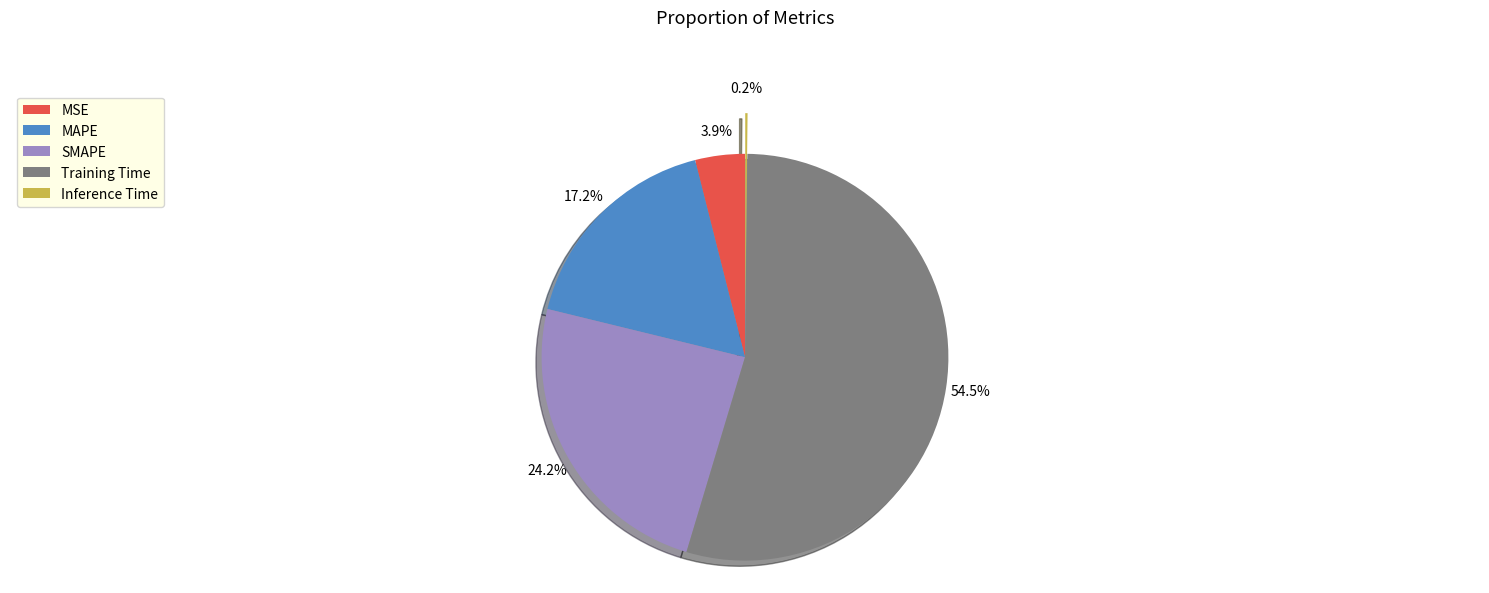

Which has a higher value, Training Time or MAPE?

Training Time